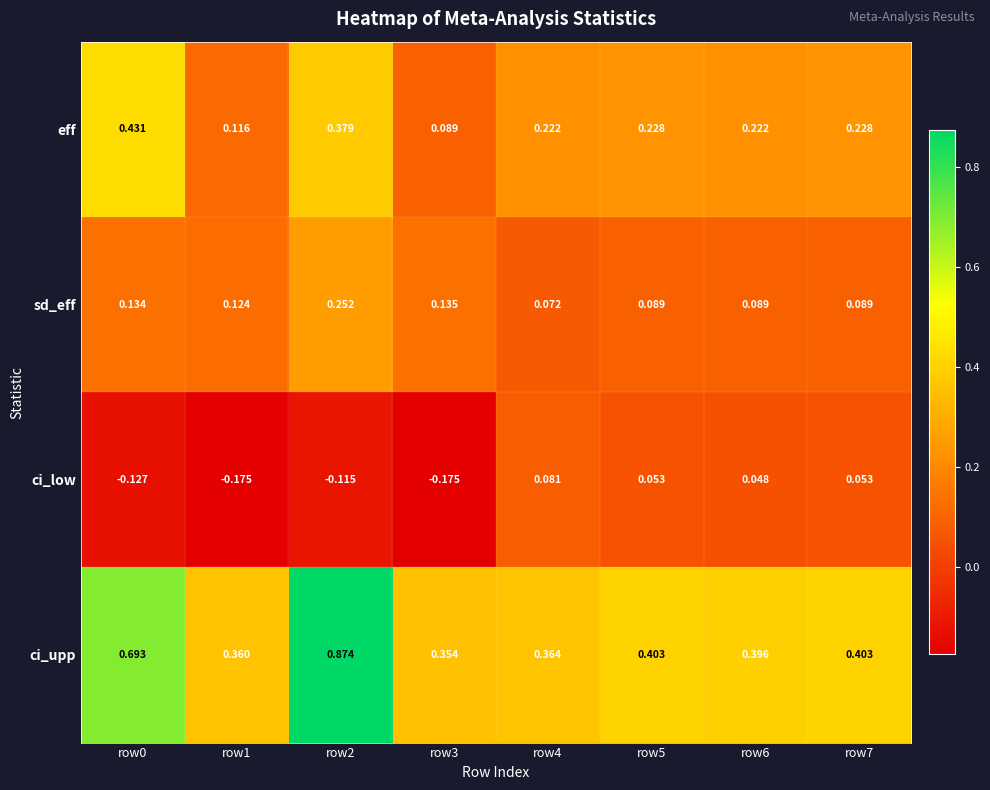

At which category is the sum across all series the highest?

row2